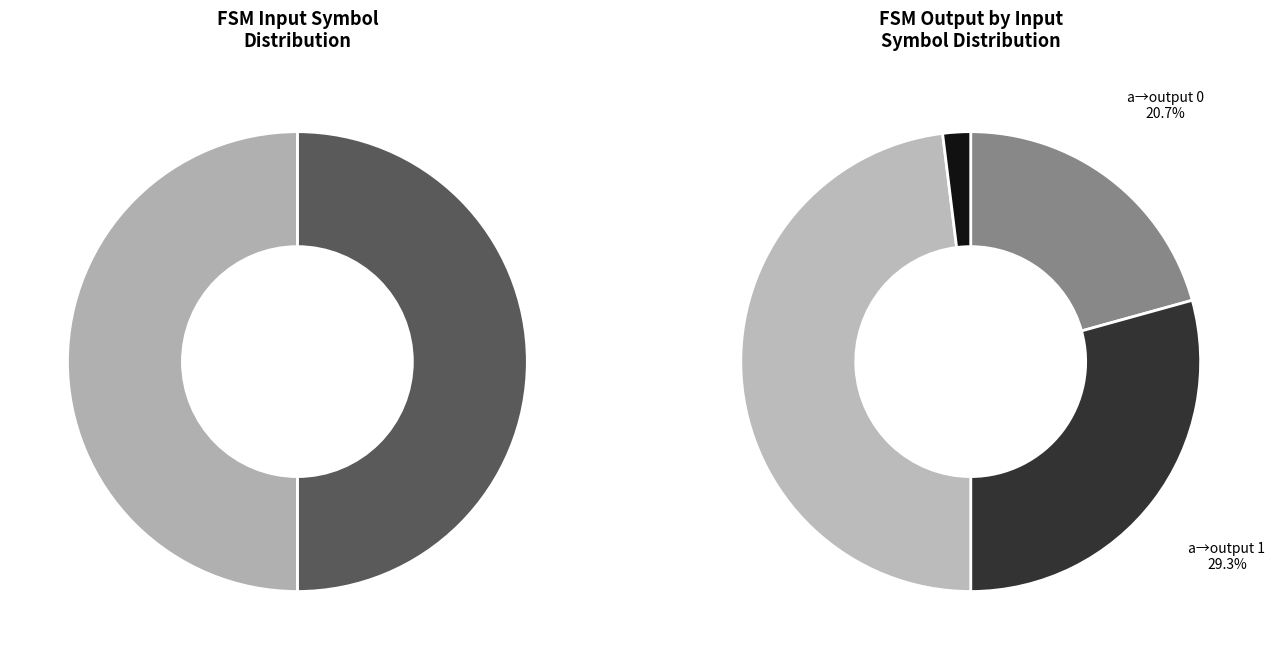

What percentage is the output=0, input=b slice, to the nearest percent?

49%